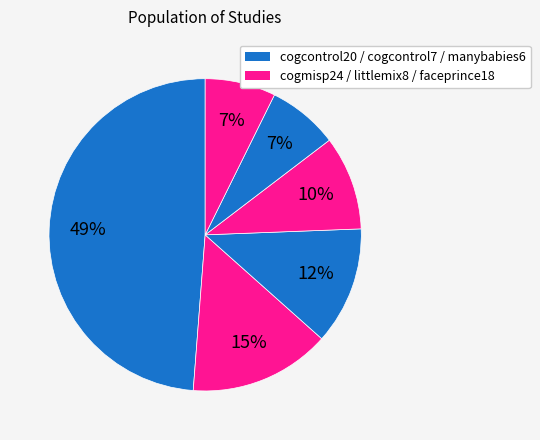

Does any single category account for the majority?

No